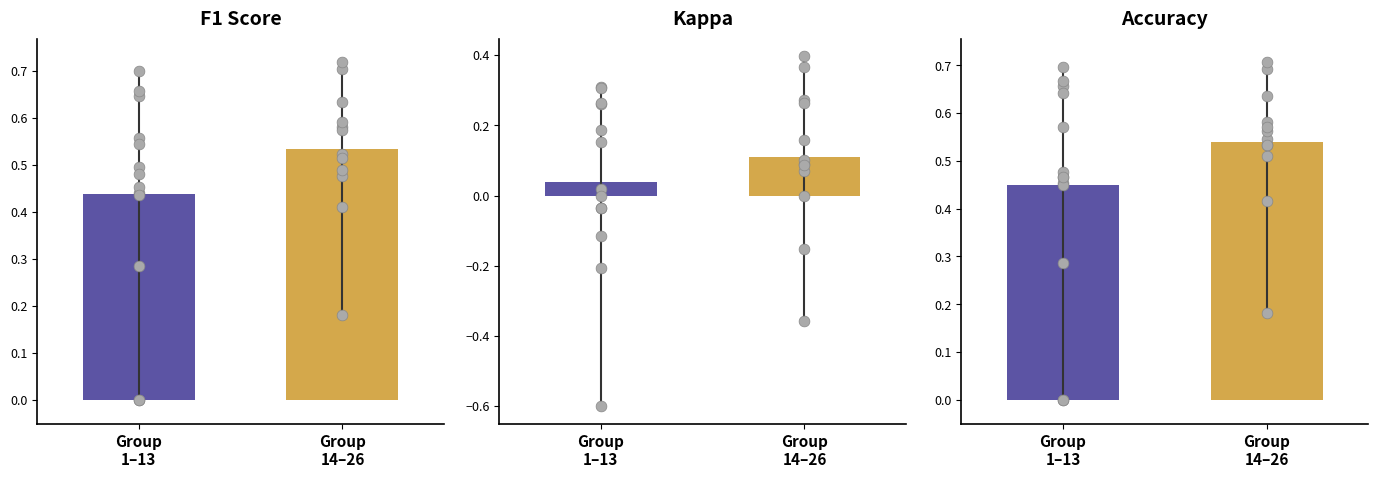

Which series has the largest total across all categories?

accuracy